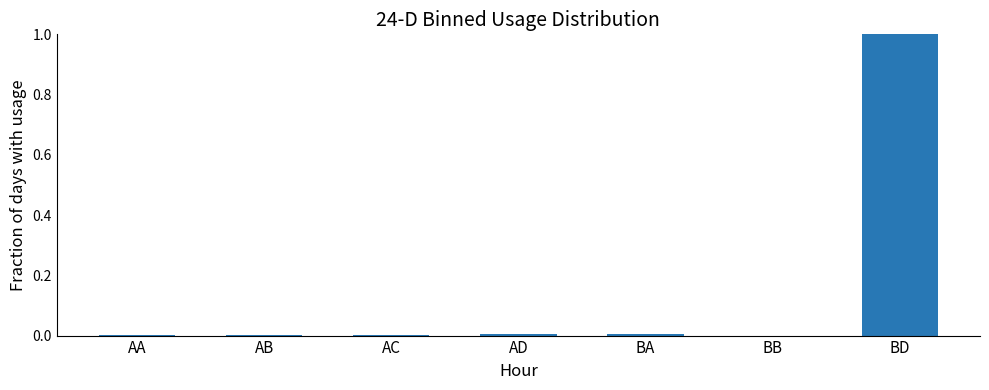

Read the value at BD.

1.0